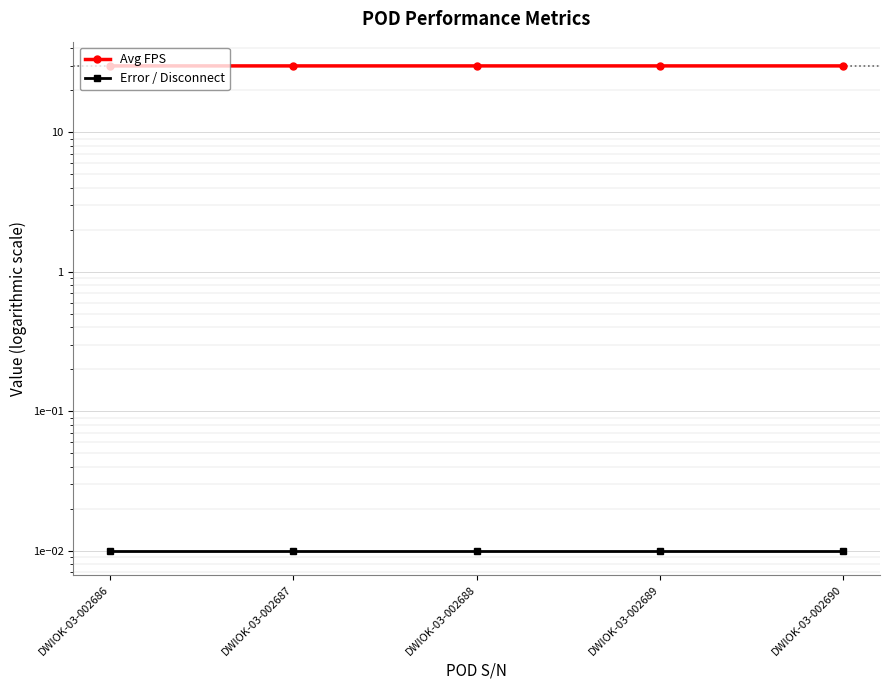

What is the difference between the highest and lowest values at DWIOK-03-002687?

30.0